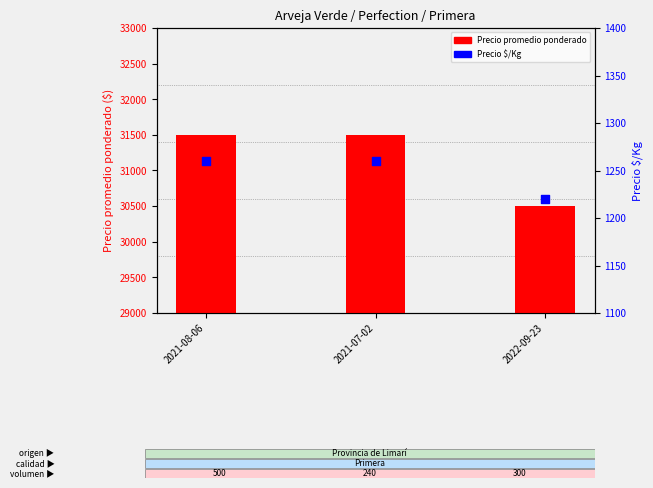

What is the total value across all series at 2022-09-23?

31720